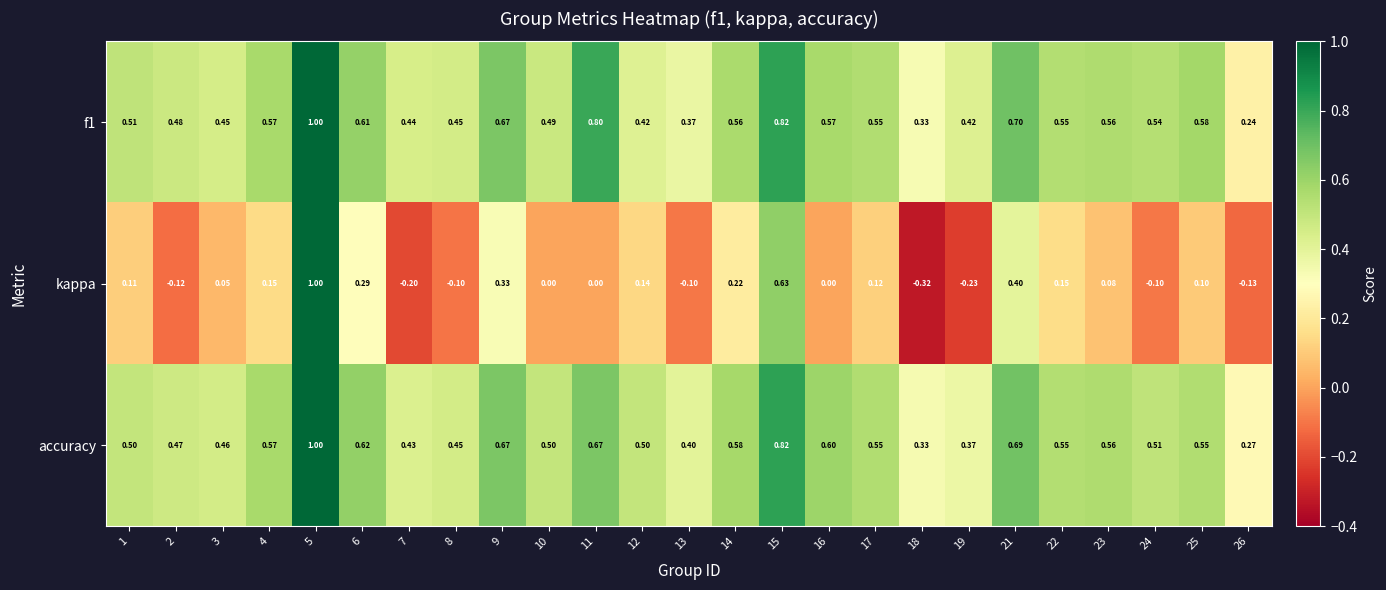

Is the value of kappa at 6 greater than the value of f1 at 13?

No